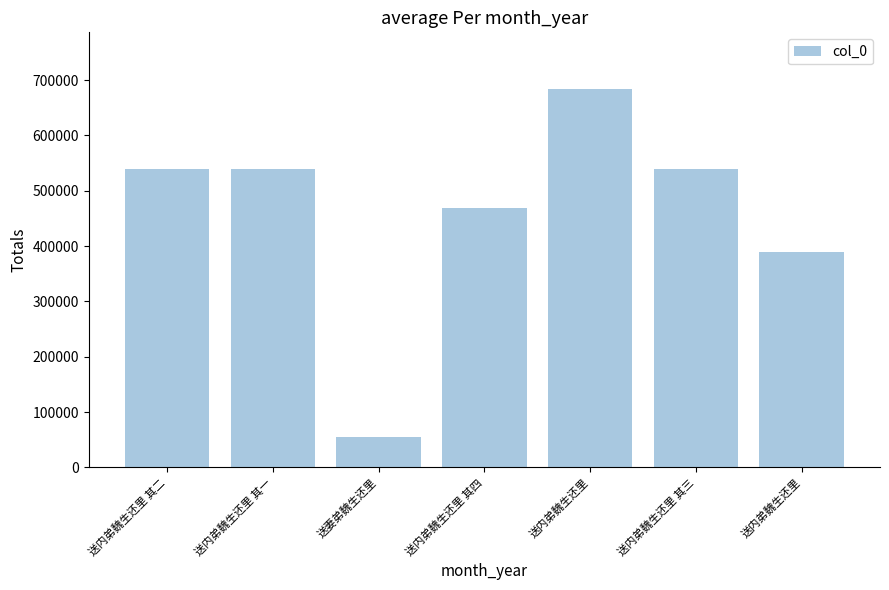

Where is the data nearest to the value 369144?

送内弟魏生还里